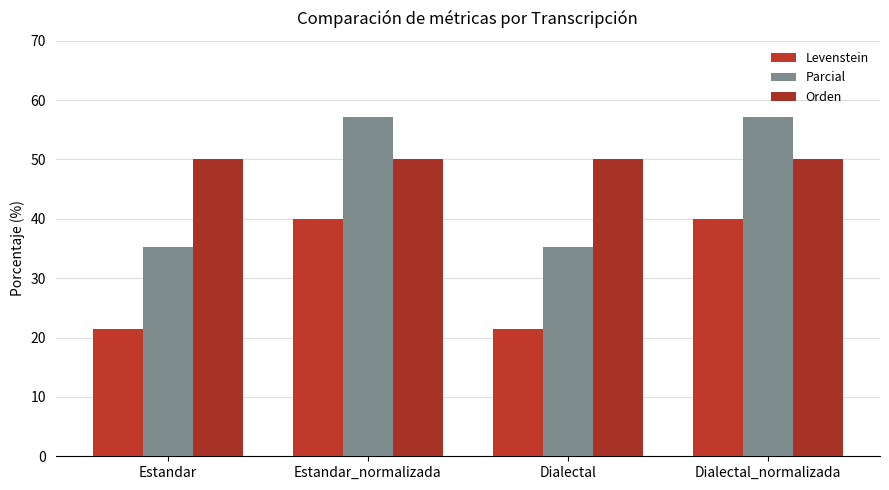

Is the value of Parcial at Estandar greater than the value of Levenstein at Estandar_normalizada?

No